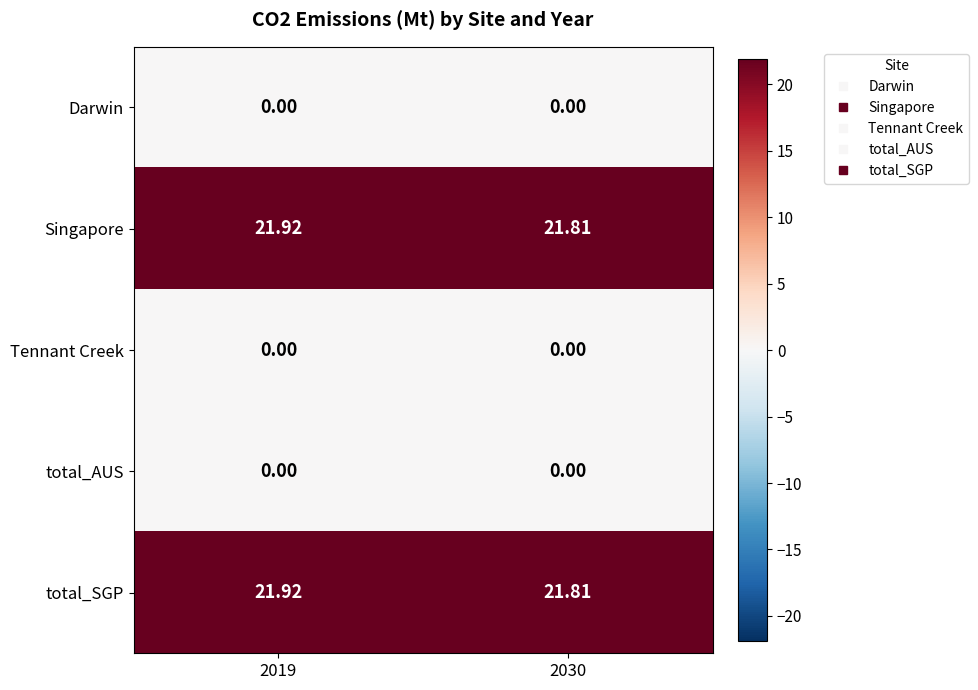

Reading left to right, extract all data points from this chart.

Darwin: 2019=0.0	2030=0.0
Singapore: 2019=21.9	2030=21.8
Tennant Creek: 2019=0.0	2030=0.0
total_AUS: 2019=0.0	2030=0.0
total_SGP: 2019=21.9	2030=21.8